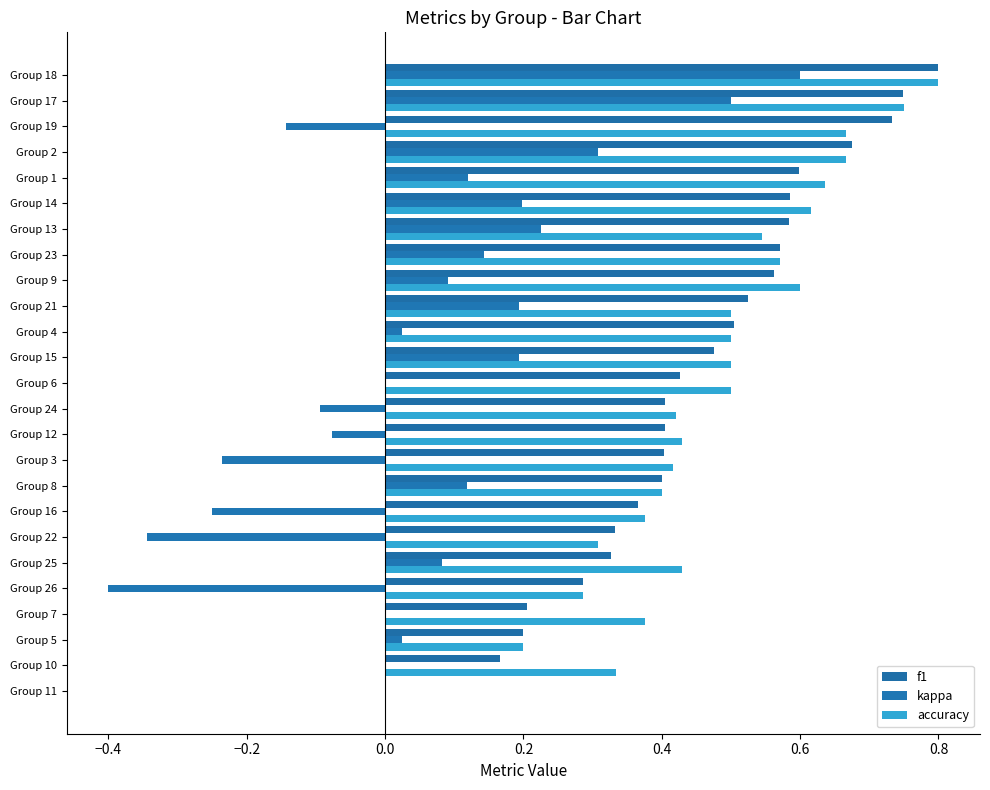

At which category is the sum across all series the highest?

Group 18